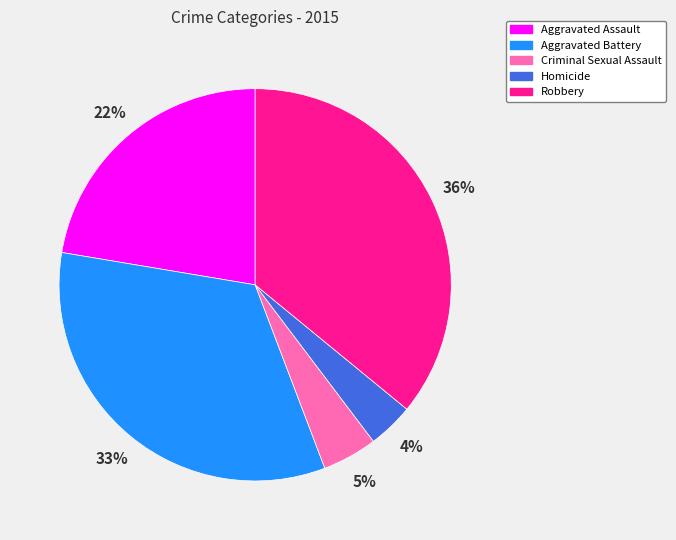

Does Criminal Sexual Assault represent more than half of the total?

No